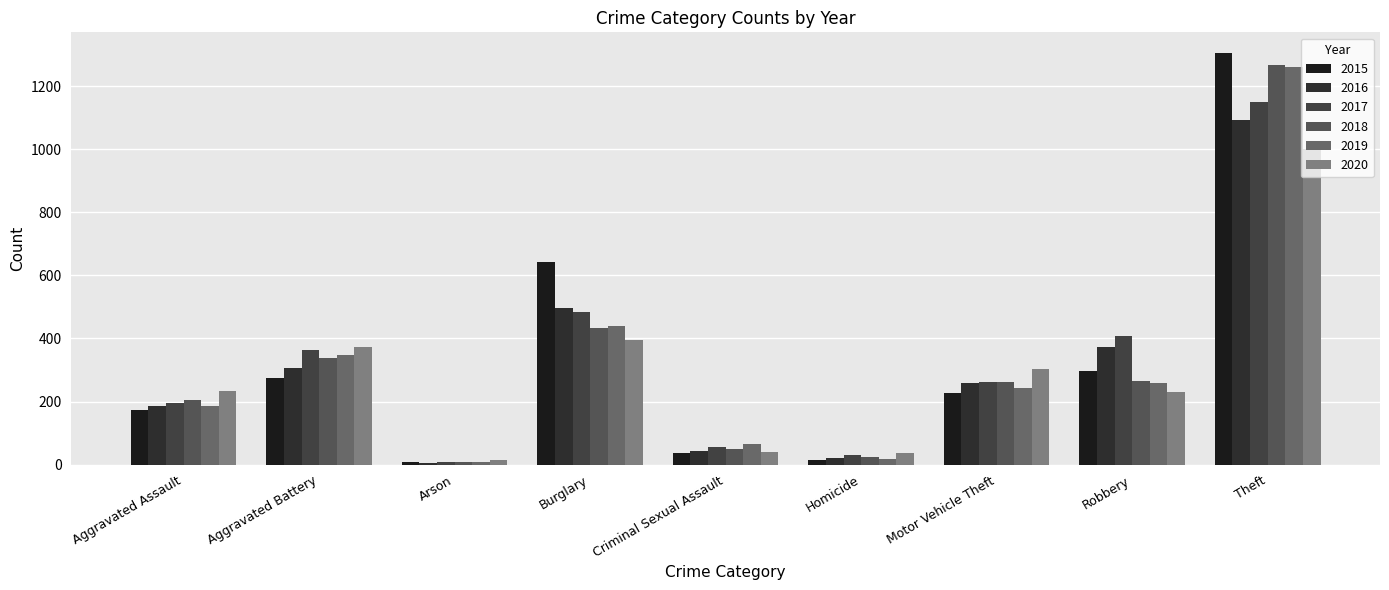

What is the difference between the maximum and minimum values in the 2016 series?

1085